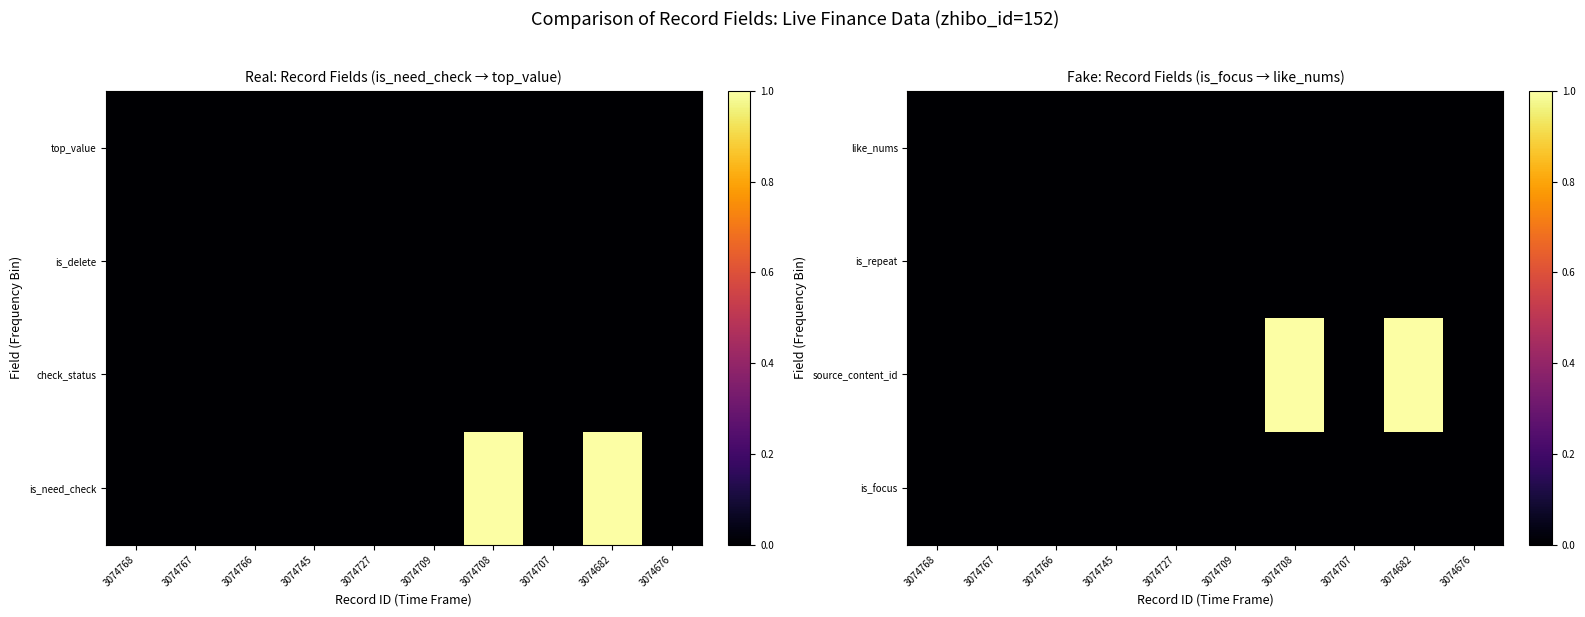

Which has a higher value, 3074745 or 3074709?

3074745